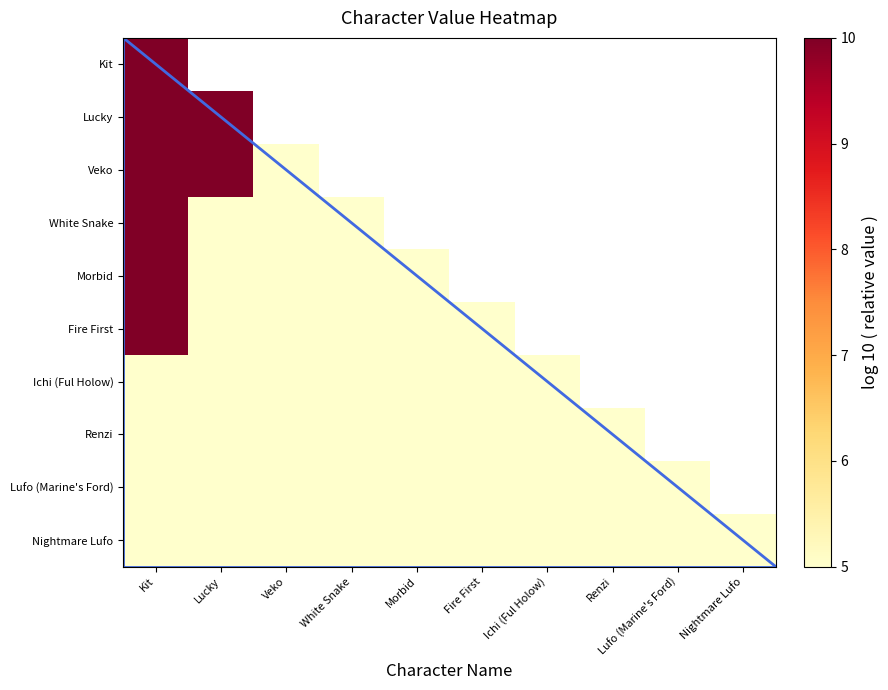

Which series has the widest spread of values?

Kit